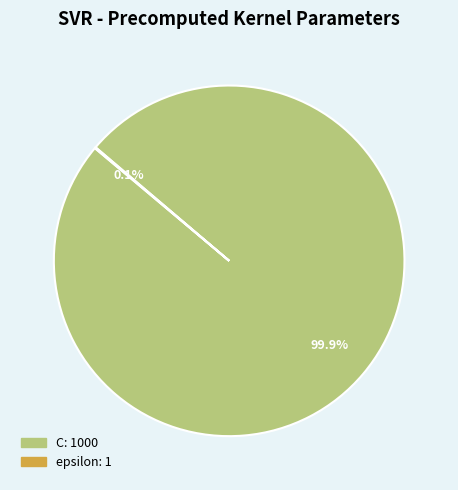

Which category has the biggest portion of the pie?

C